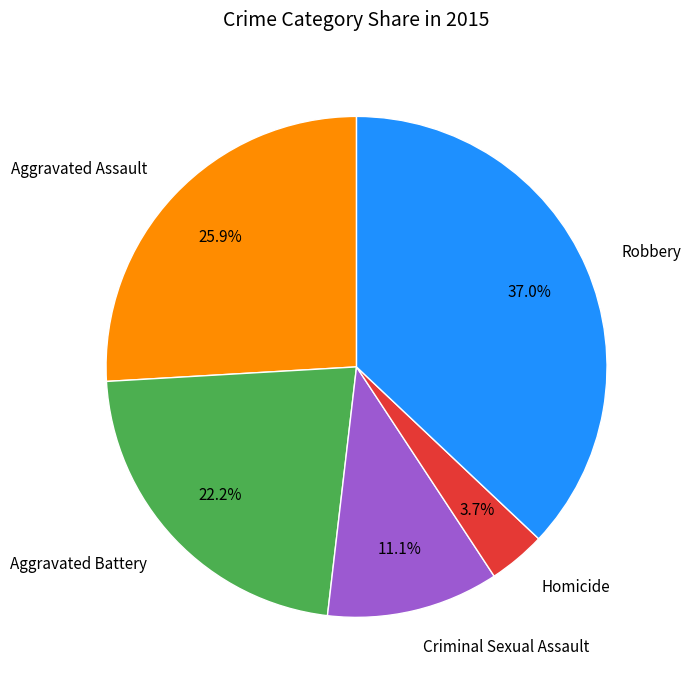

Rank the categories by value from highest to lowest.

Robbery, Aggravated Assault, Aggravated Battery, Criminal Sexual Assault, Homicide